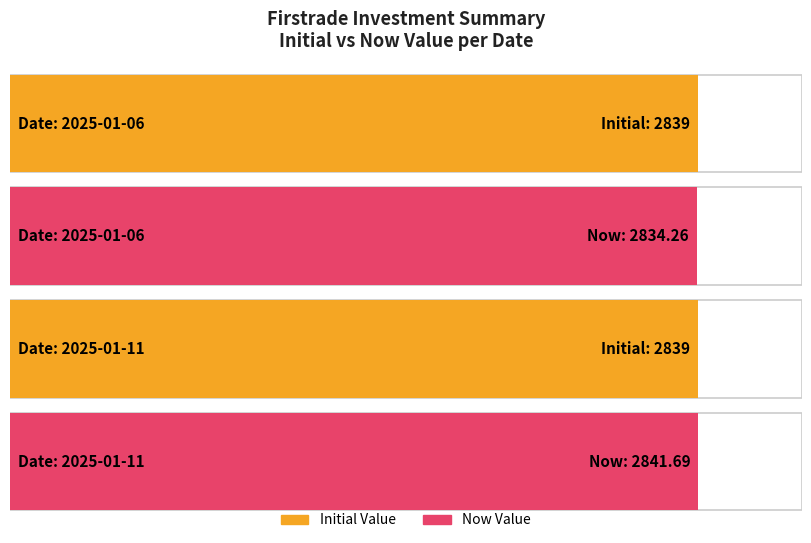

What is the sum of all now values?

5676.0